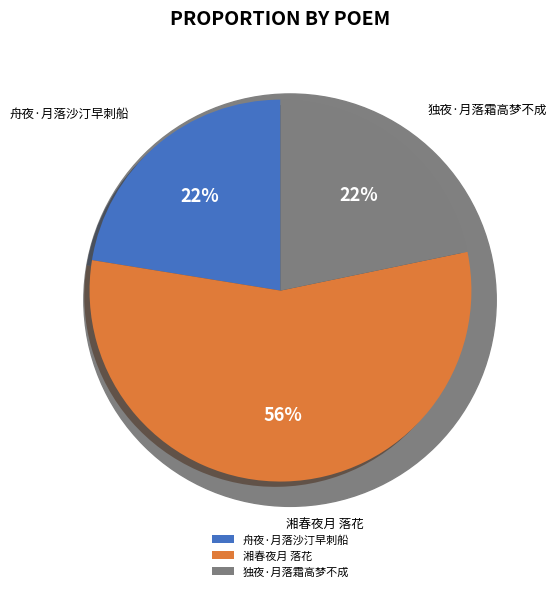

To the nearest percent, what is the difference between the largest and smallest slice percentages?

34%